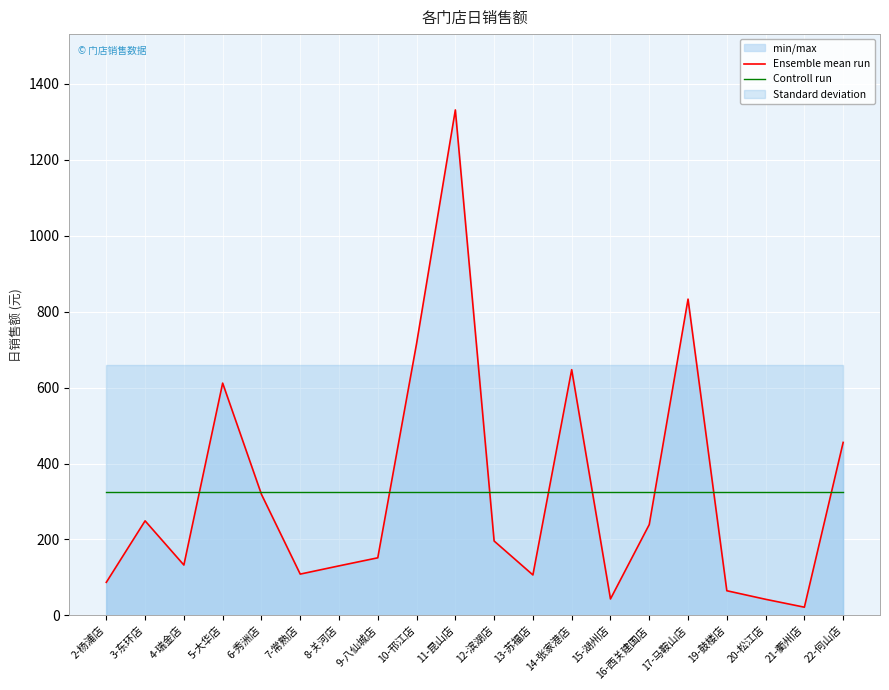

What is the spread (max minus min) of values at 15-湖州店?

281.1